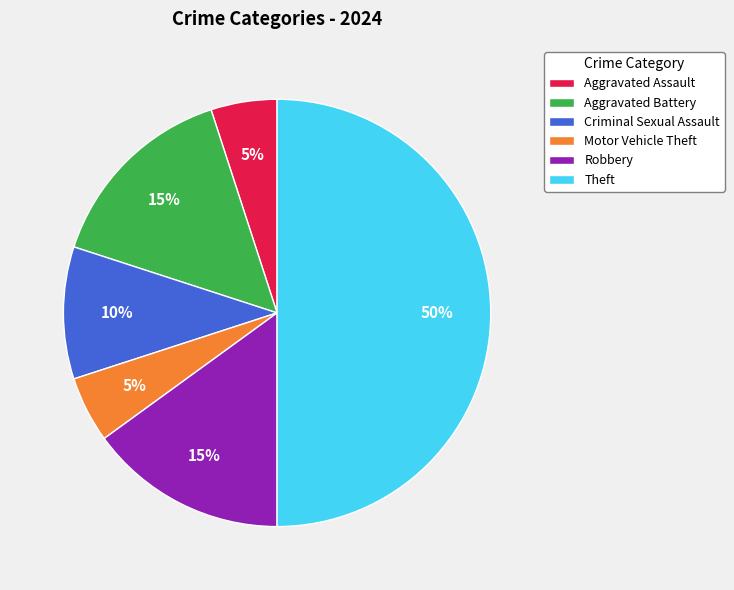

Do Theft and Motor Vehicle Theft together represent more than half of the pie?

Yes